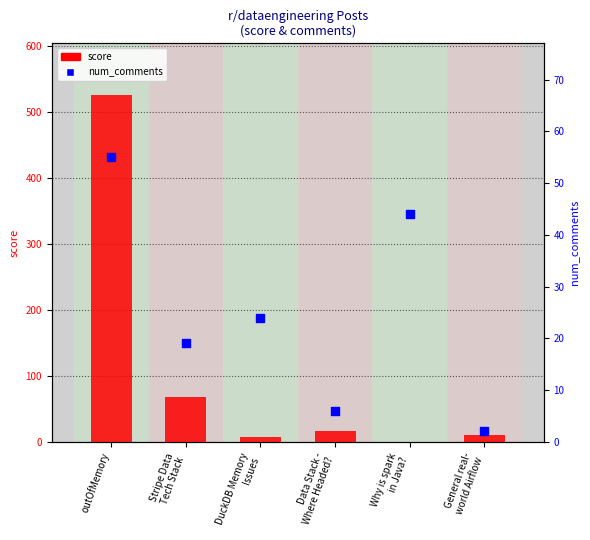

Which series has the largest total across all categories?

score